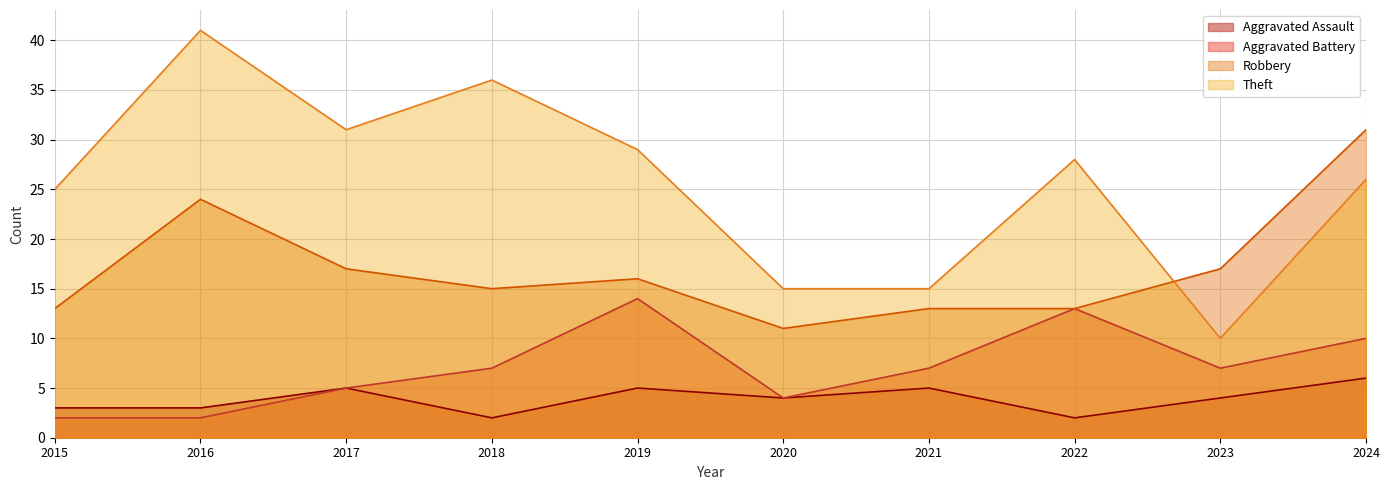

True or false: Aggravated Assault and Aggravated Battery intersect in this chart.

False